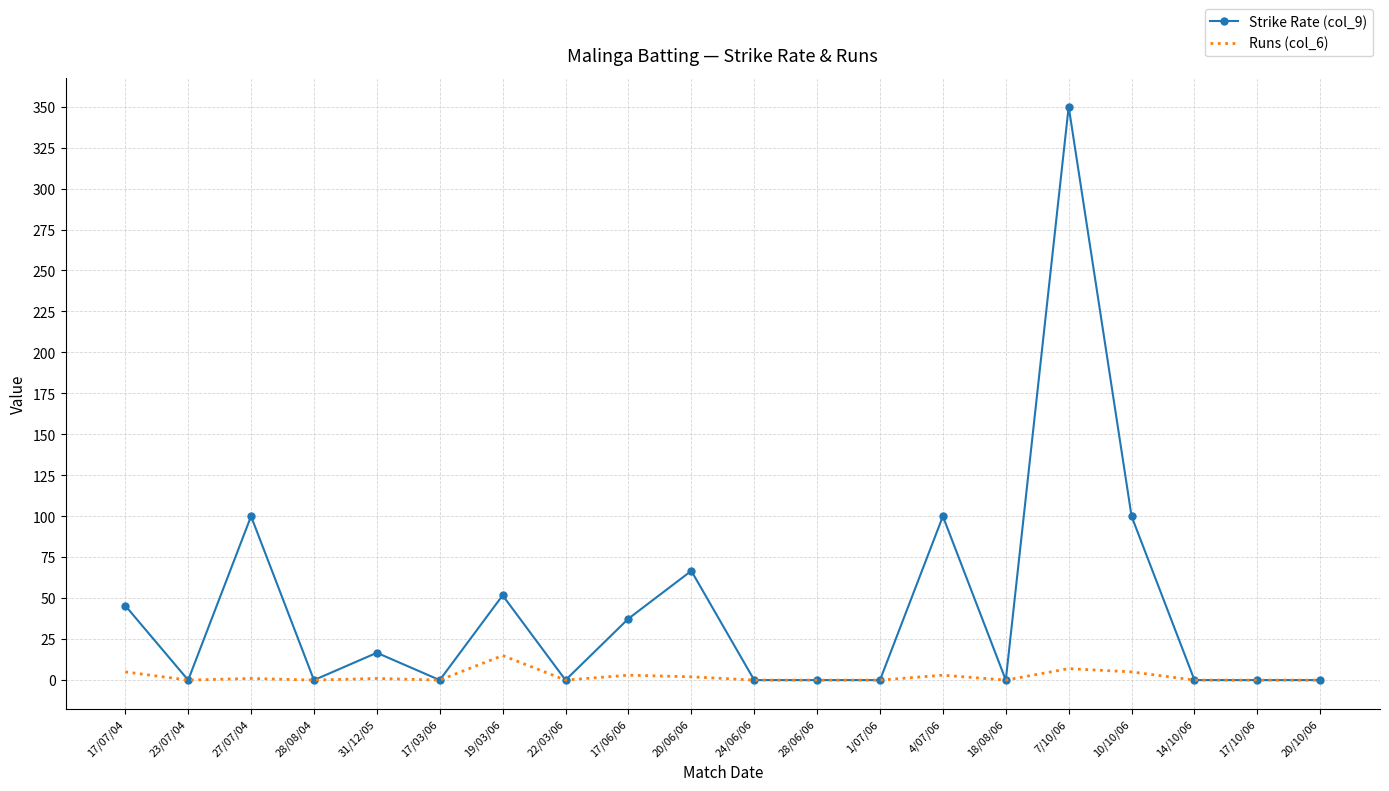

Is the value of Runs (col_6) at 17/07/04 greater than the value of Strike Rate (col_9) at 28/06/06?

Yes